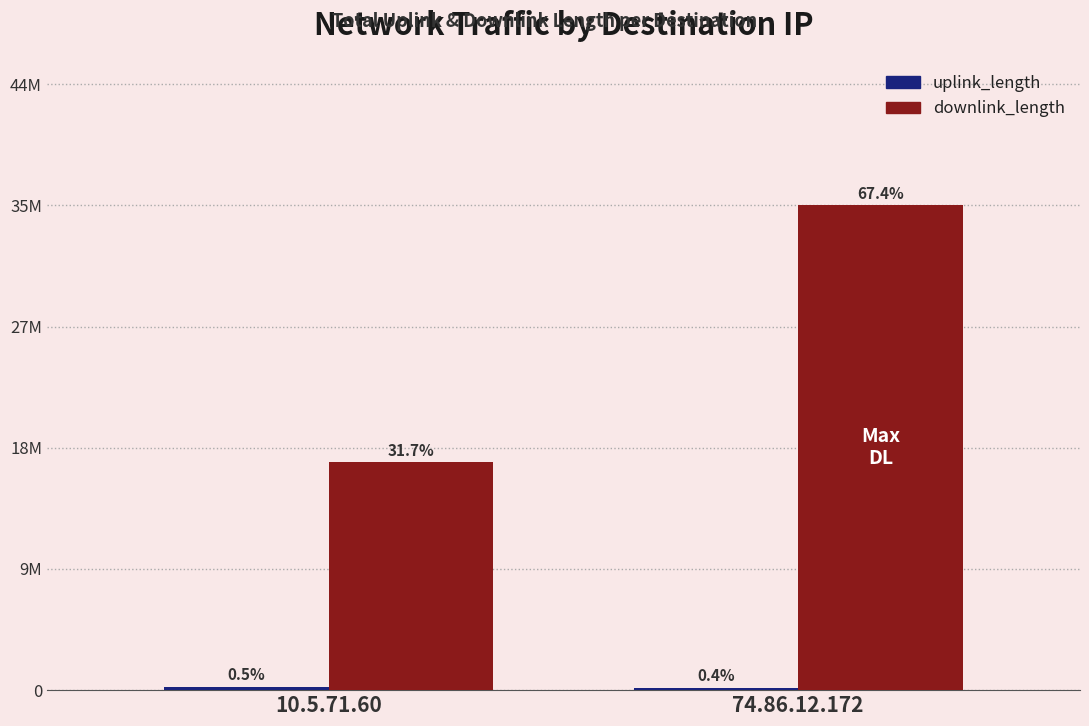

Does the chart contain stacked bars?

No